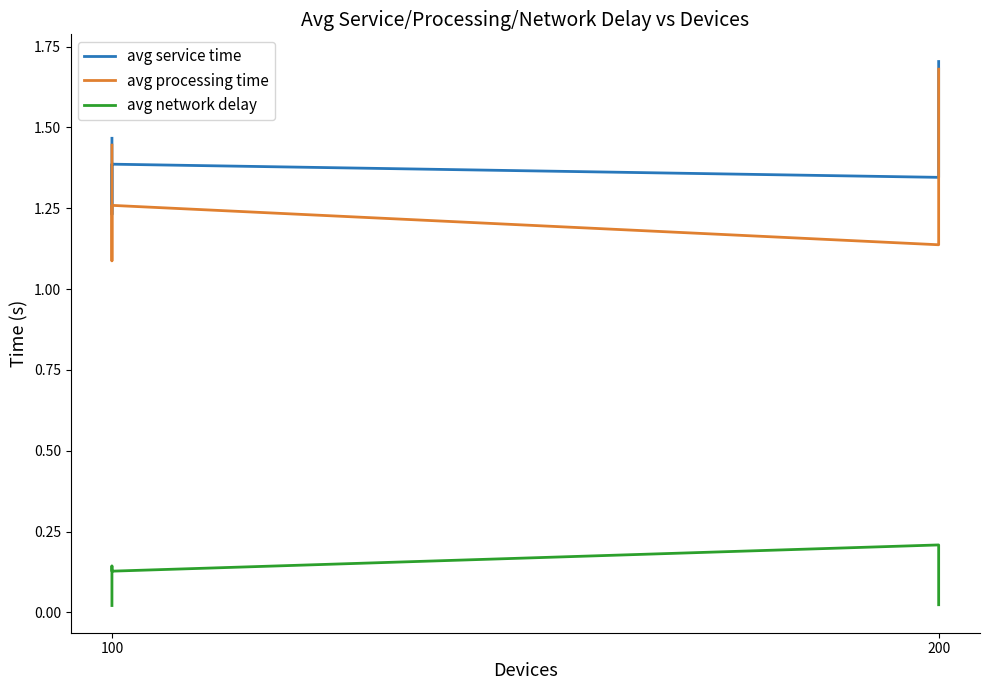

In avg service time, how many points are lower than both neighbors (excluding endpoints)?

2